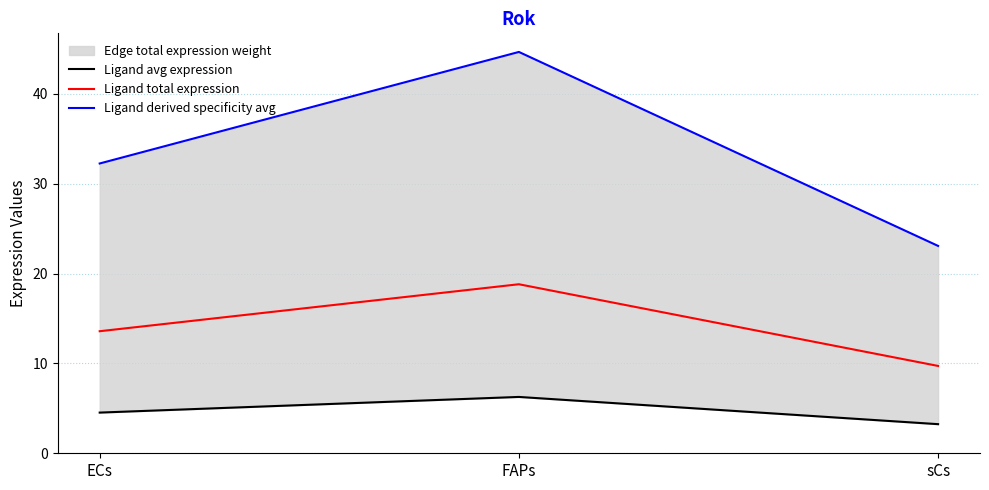

Which series changed the most between FAPs and sCs?

Ligand derived specificity avg